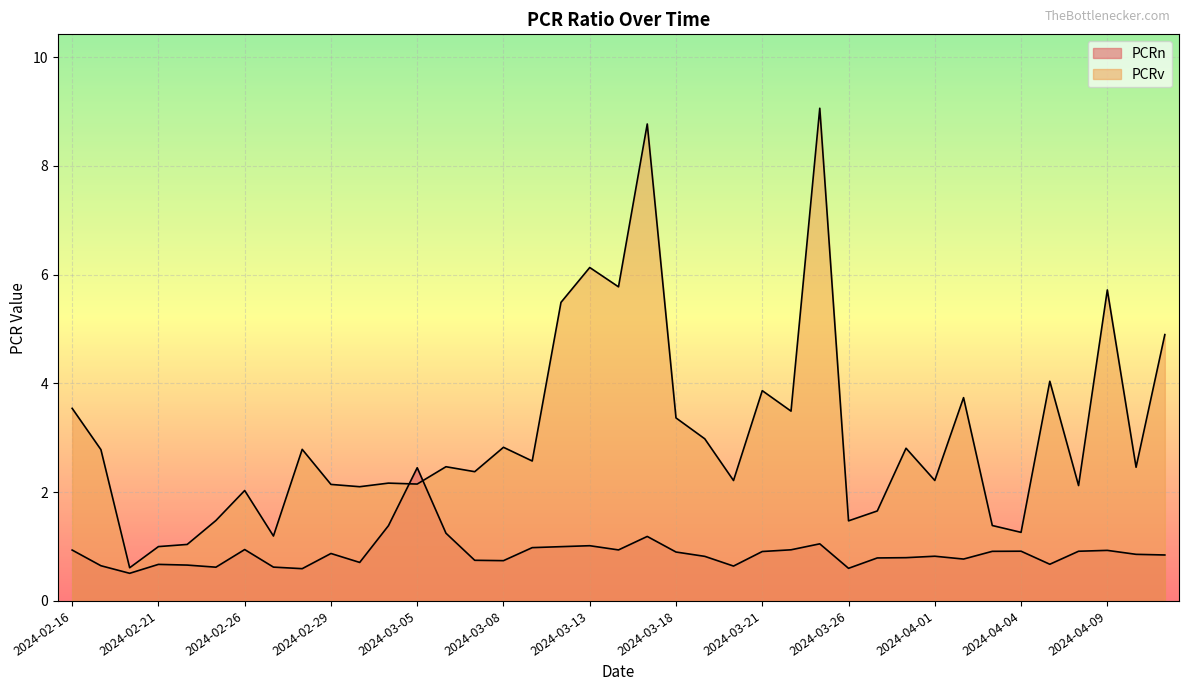

What is the label of the 34th point from the left?

2024-04-04